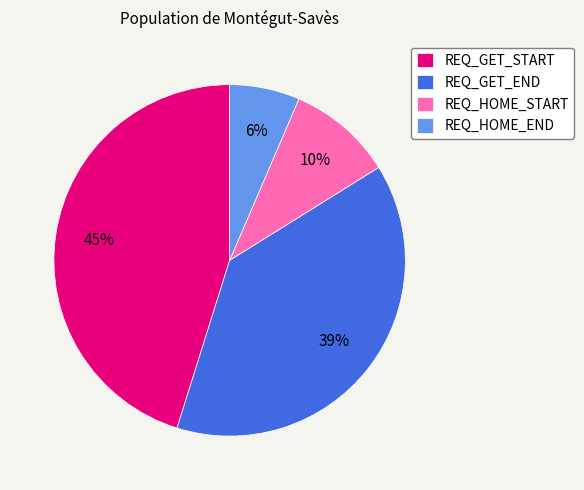

What is the largest slice in the pie chart?

REQ_GET_START